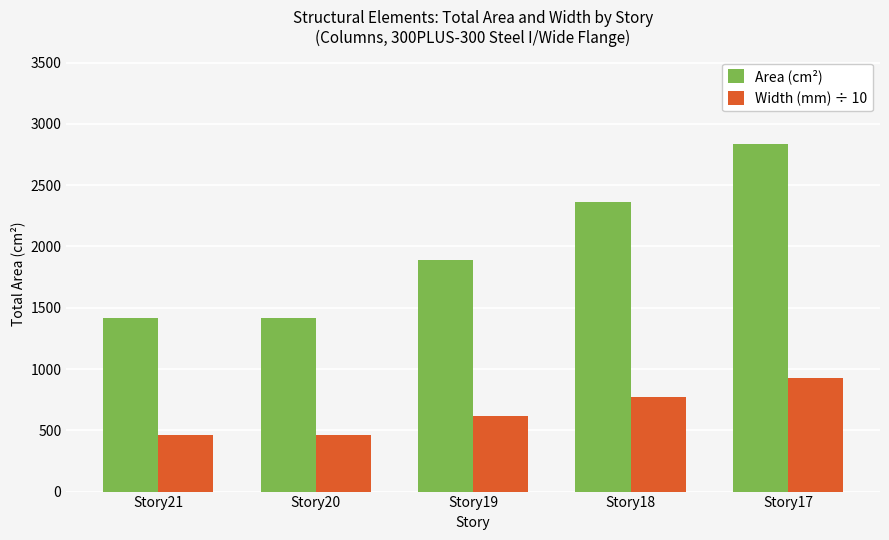

Reading right to left, transcribe all the data shown in this chart.

Area (cm²): 2838	2365	1892	1419	1419
Width (mm) ÷ 10: 924	770	616	462	462